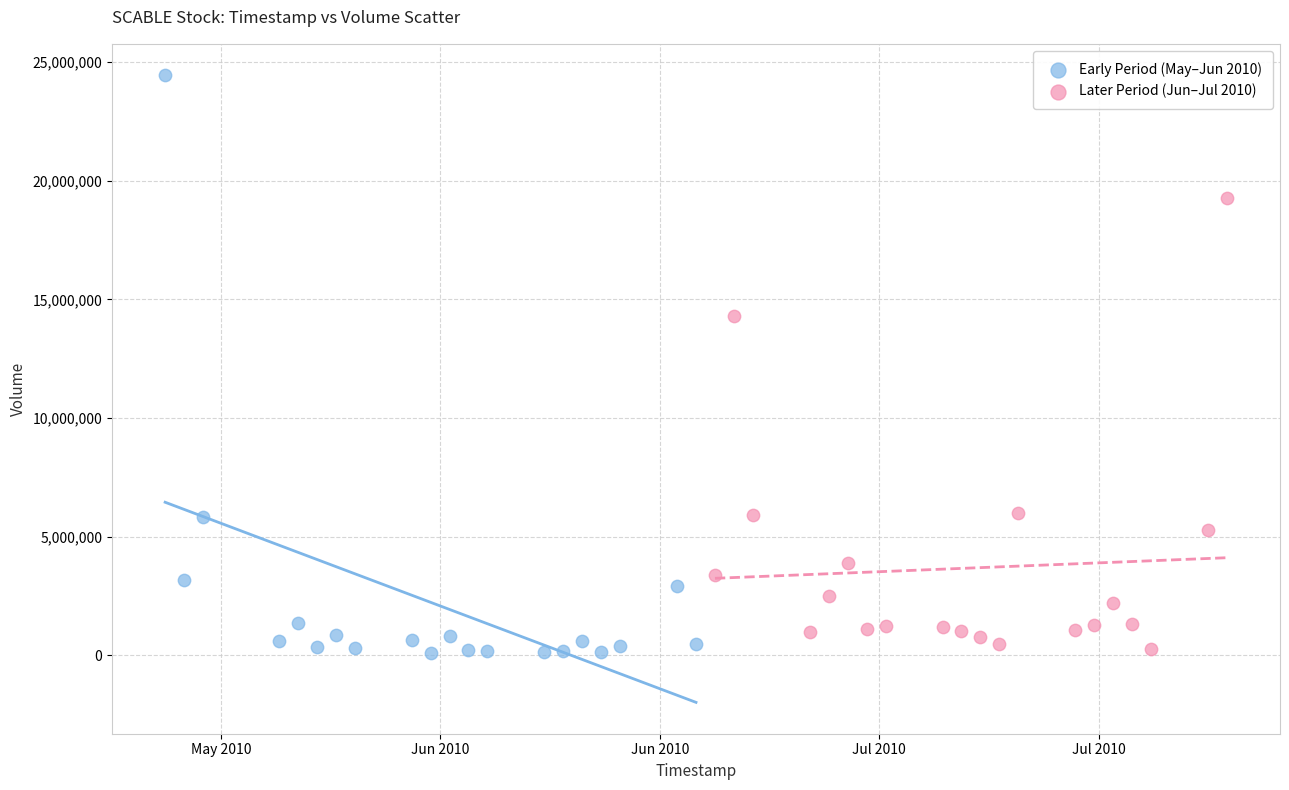

What are all the series names shown in the legend?

Early Period (May–Jun 2010), Later Period (Jun–Jul 2010)